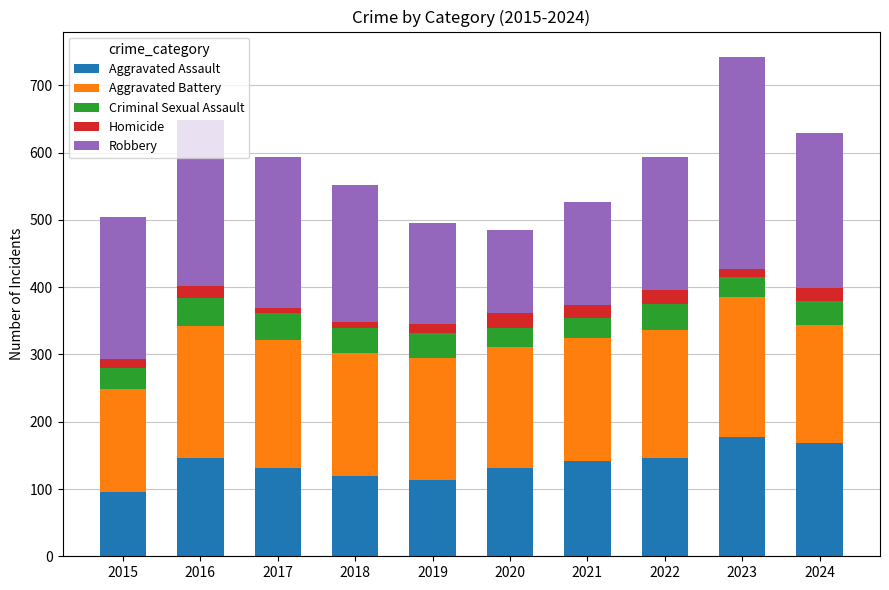

What are all the series names shown in the legend?

Aggravated Assault, Aggravated Battery, Criminal Sexual Assault, Homicide, Robbery